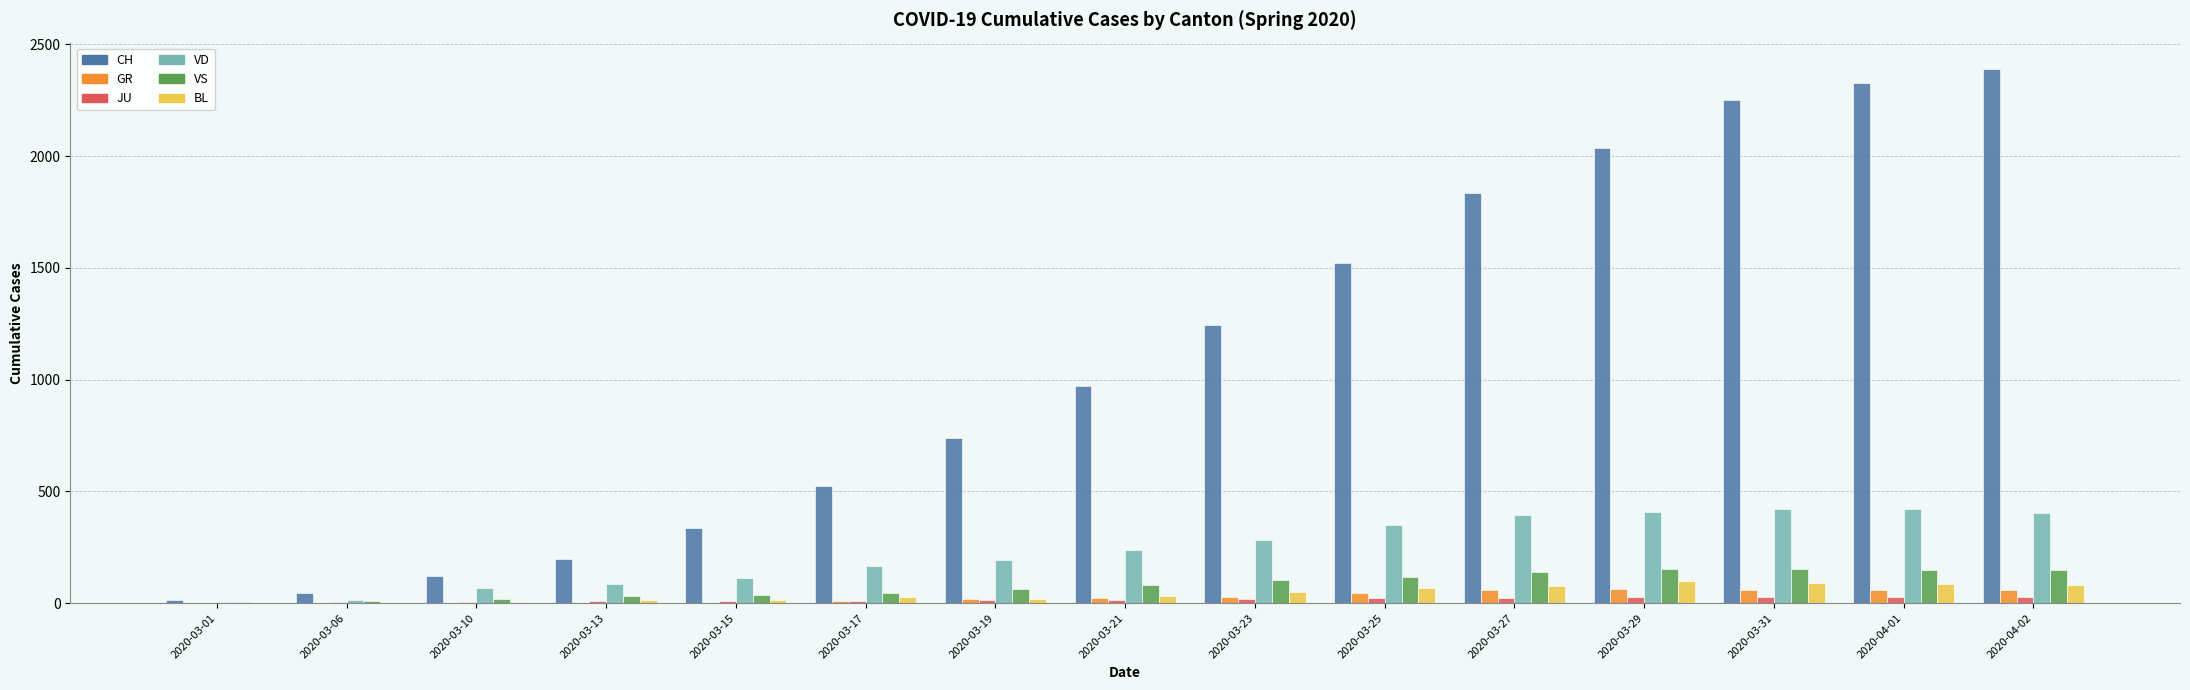

What is the maximum value for VD?

419